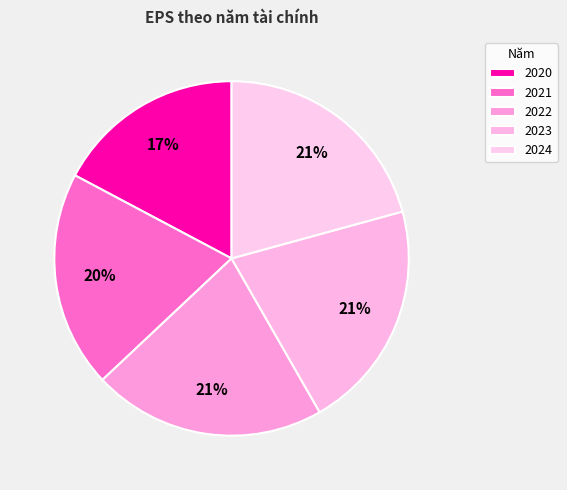

What is the largest slice in the pie chart?

2022